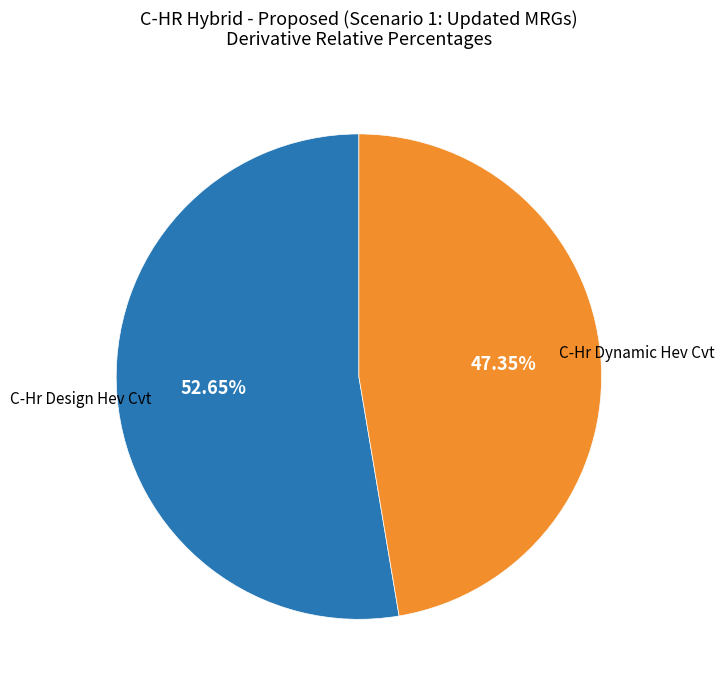

True or false: C-Hr Dynamic Hev Cvt accounts for 59% of the total.

False